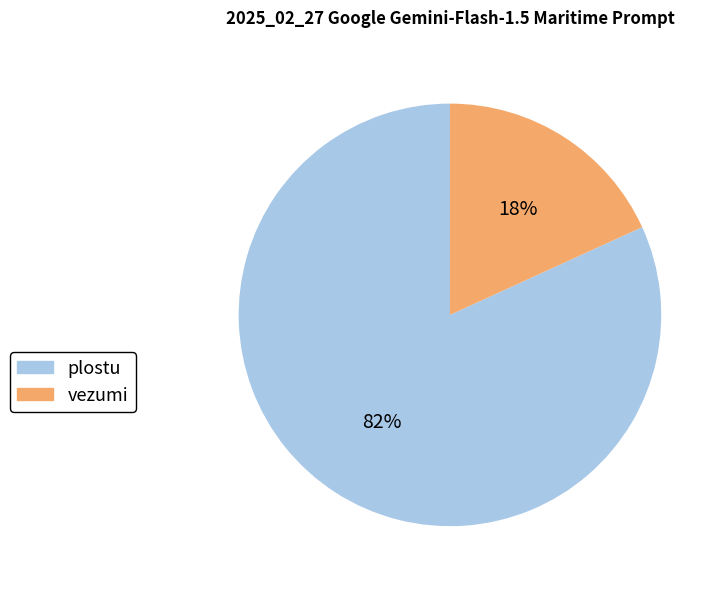

True or false: vezumi accounts for 18% of the total.

True